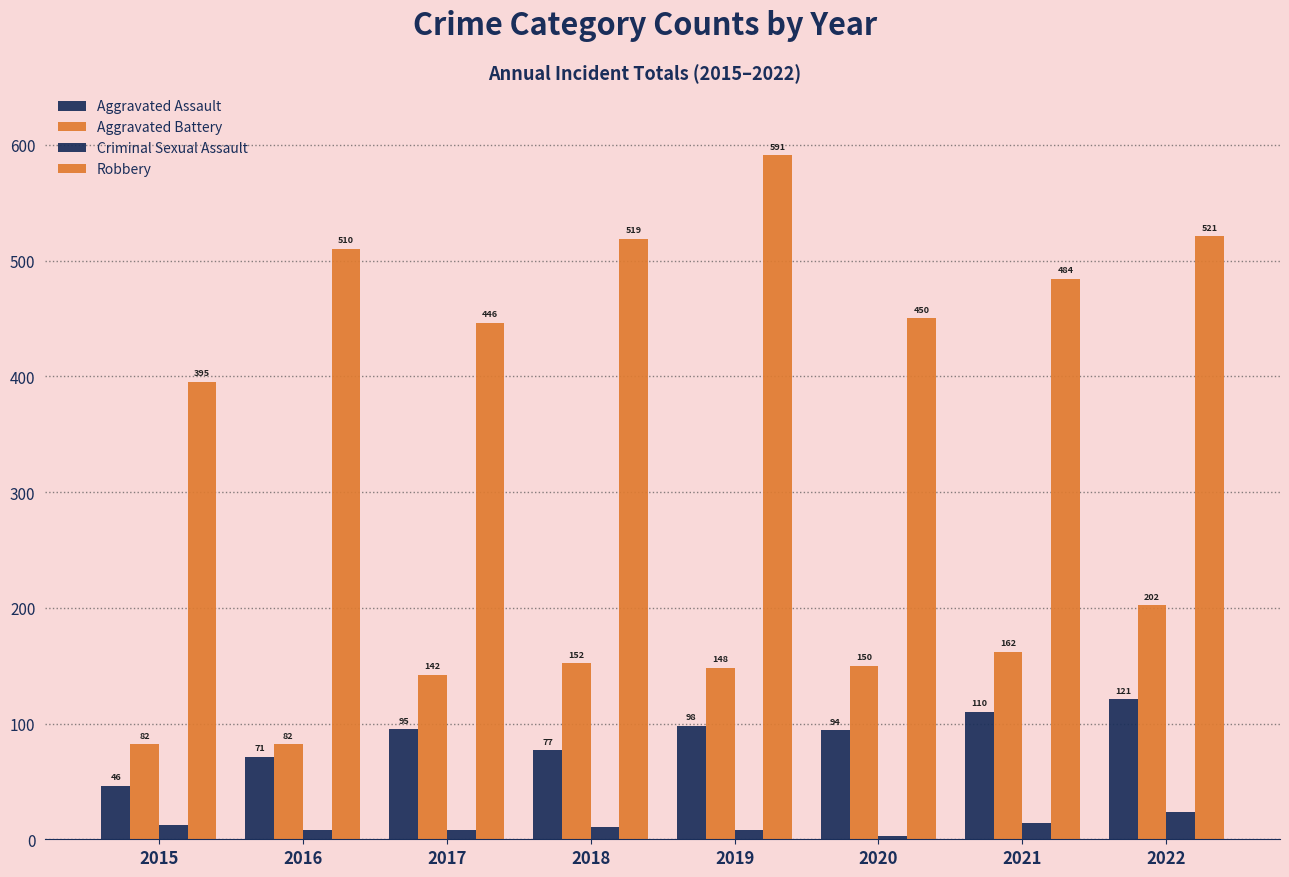

What is the approximate value of Aggravated Assault at 2022, to the nearest 5?

120